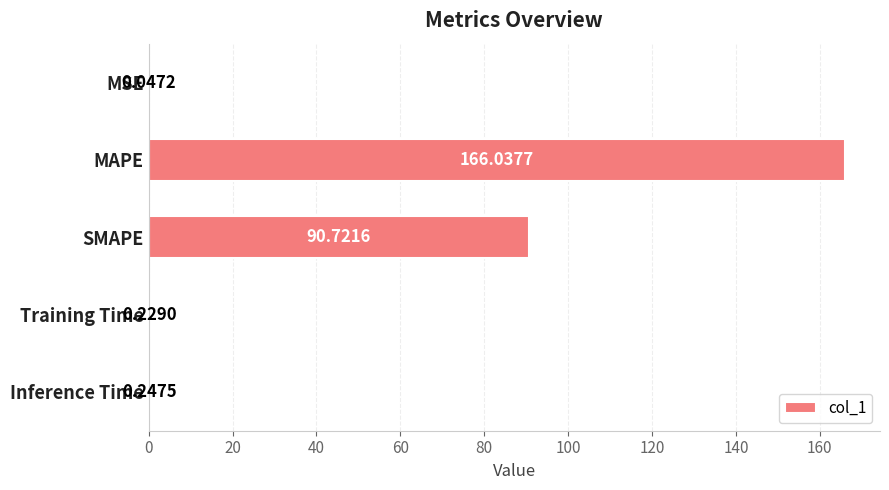

What is the change in value from MSE to MAPE?

+166.0